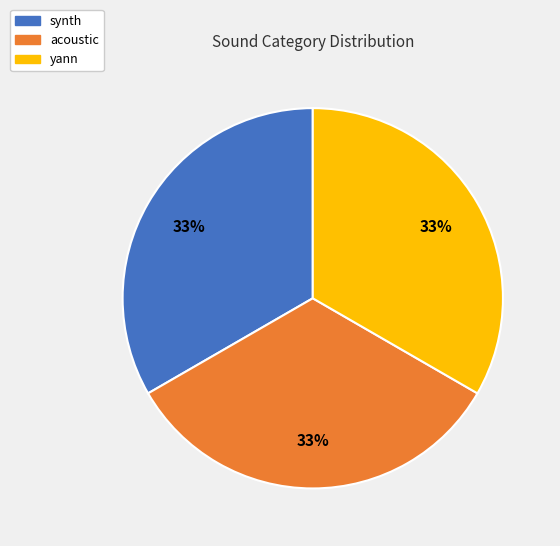

Is it true that acoustic is 42% of the pie?

False